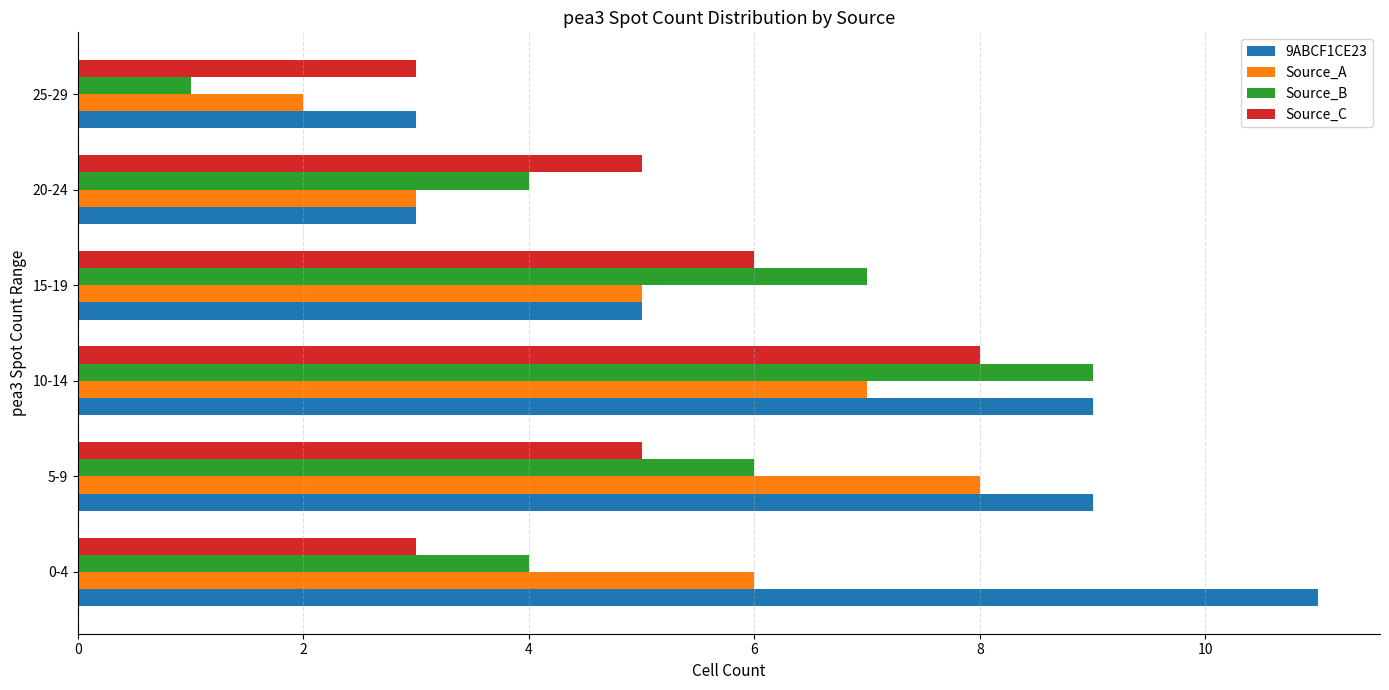

Which category has the lowest value in the Source_B series?

25-29